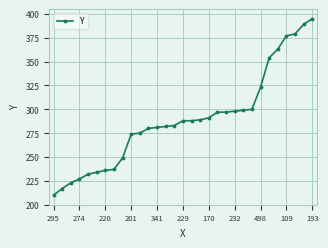

What is the value of the 20th point from the left?

297